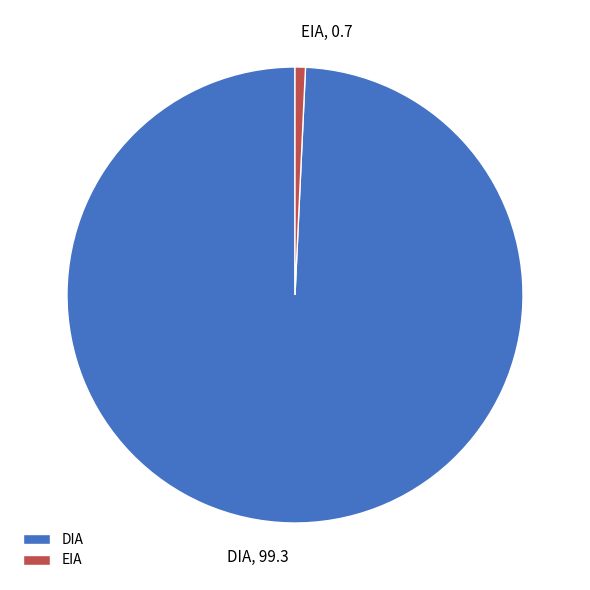

How many segments does this pie chart have?

2